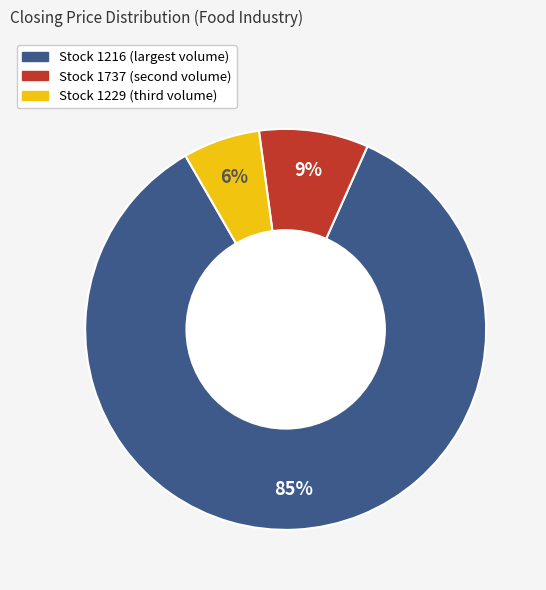

To the nearest percent, what is the difference between the largest and smallest slice percentages?

79%